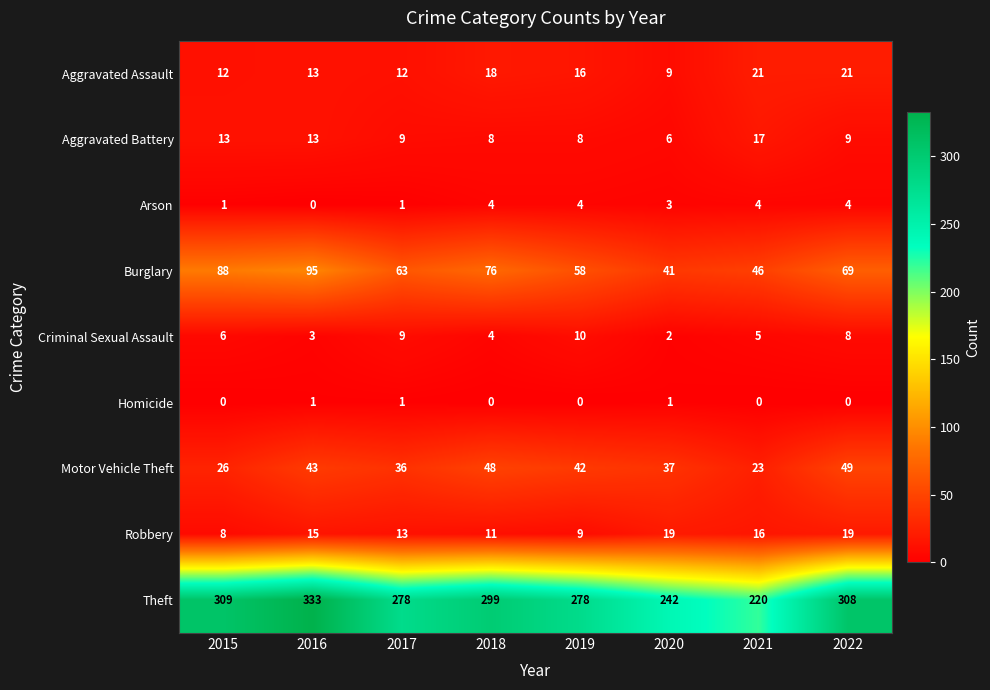

What is the greatest value displayed?

333